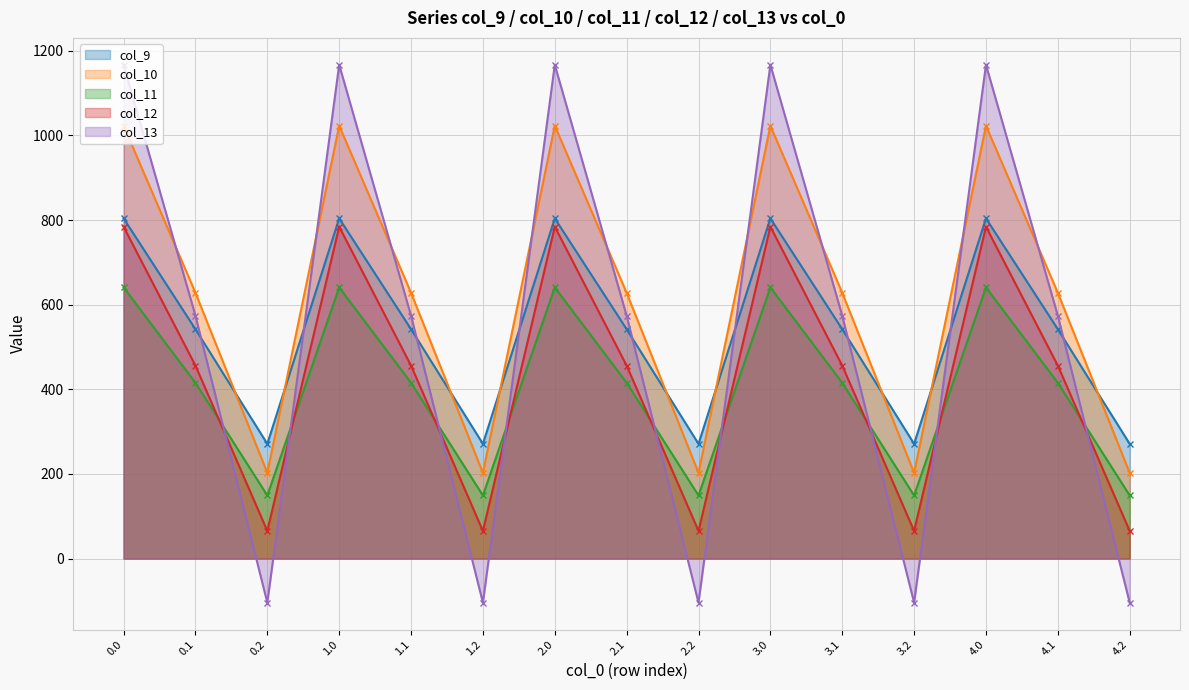

Reading right to left, what are all the values shown in this chart?

col_9: 4.2=271.1	4.1=542.1	4.0=804.0	3.2=271.1	3.1=542.1	3.0=804.0	2.2=271.1	2.1=542.1	2.0=804.0	1.2=271.1	1.1=542.1	1.0=804.0	0.2=271.1	0.1=542.1	0.0=804.0
col_10: 4.2=202.5	4.1=628.1	4.0=1023.2	3.2=202.5	3.1=628.1	3.0=1023.2	2.2=202.5	2.1=628.1	2.0=1023.2	1.2=202.5	1.1=628.1	1.0=1023.2	0.2=202.5	0.1=628.1	0.0=1023.2
col_11: 4.2=149.1	4.1=415.4	4.0=640.9	3.2=149.1	3.1=415.4	3.0=640.9	2.2=149.1	2.1=415.4	2.0=640.9	1.2=149.1	1.1=415.4	1.0=640.9	0.2=149.1	0.1=415.4	0.0=640.9
col_12: 4.2=65.2	4.1=456.1	4.0=784.4	3.2=65.2	3.1=456.1	3.0=784.4	2.2=65.2	2.1=456.1	2.0=784.4	1.2=65.2	1.1=456.1	1.0=784.4	0.2=65.2	0.1=456.1	0.0=784.4
col_13: 4.2=-104.4	4.1=574.0	4.0=1167.2	3.2=-104.4	3.1=574.0	3.0=1167.2	2.2=-104.4	2.1=574.0	2.0=1167.2	1.2=-104.4	1.1=574.0	1.0=1167.2	0.2=-104.4	0.1=574.0	0.0=1167.2